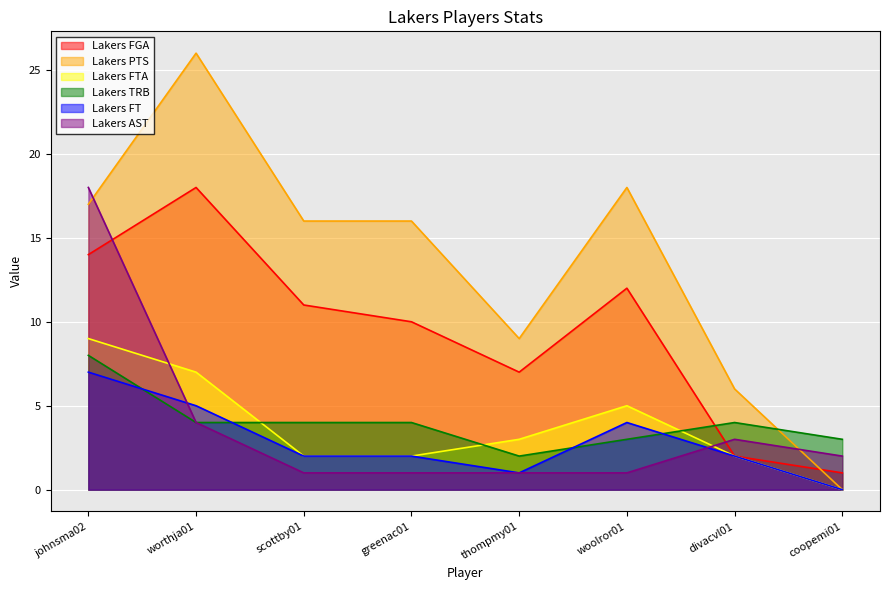

How many values in the Lakers FT series are below 2?

2